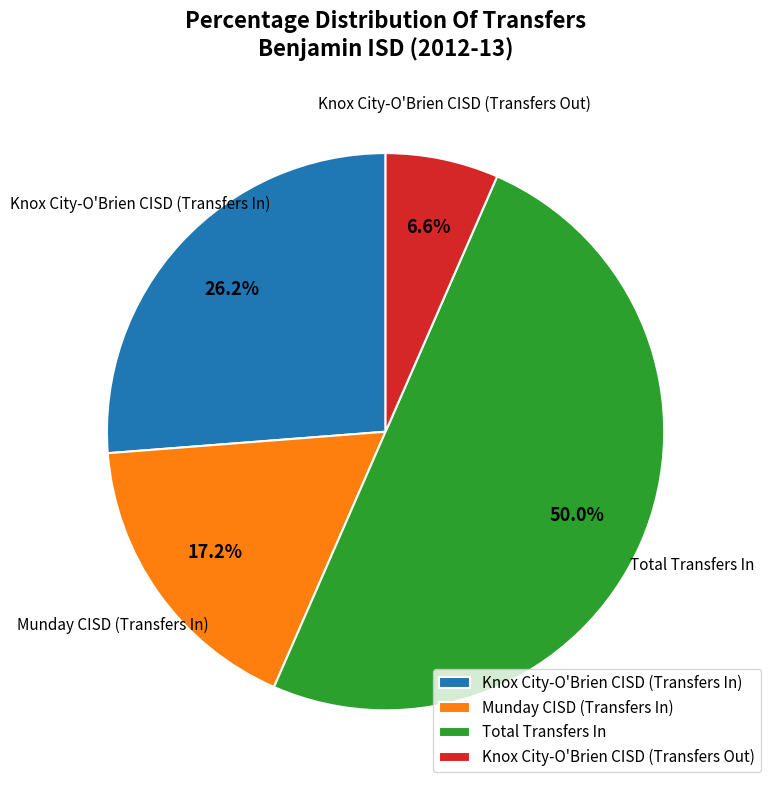

True or false: Munday CISD (Transfers In) accounts for 30% of the total.

False